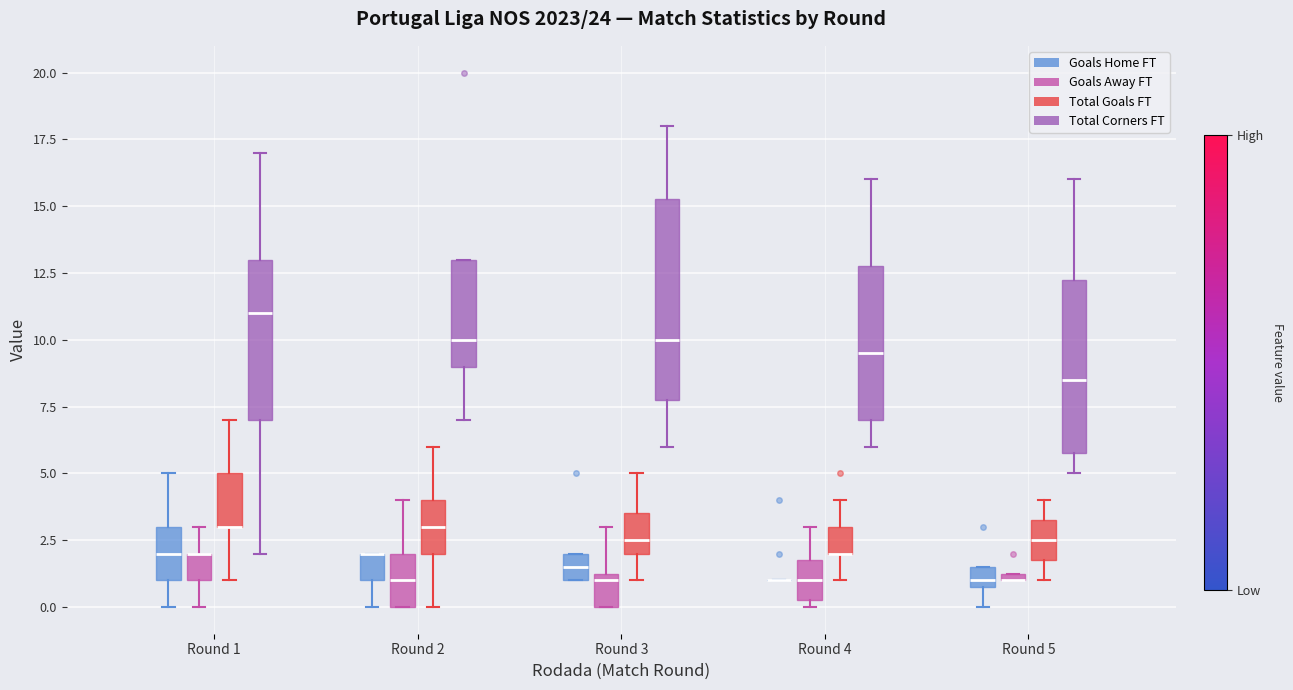

Comparing the boxes themselves (not the whiskers), which one is the tallest?

Round 3 (Total Corners FT)